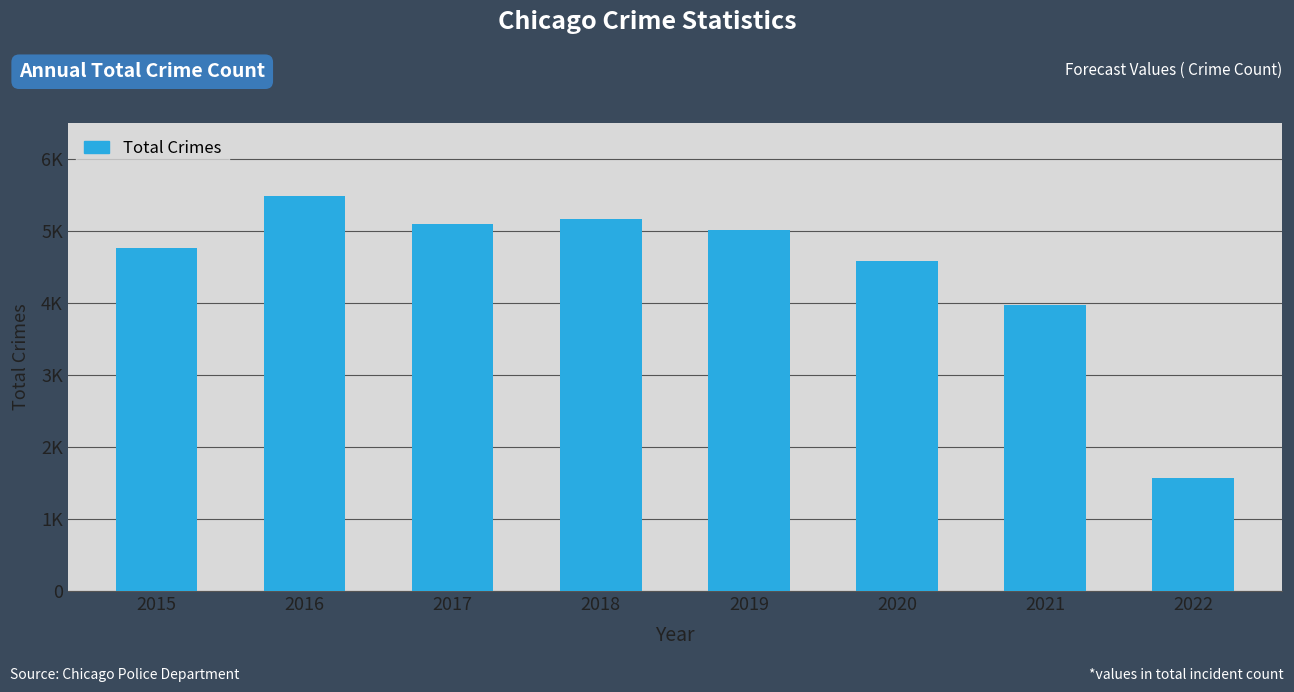

What is the greatest value displayed?

5481